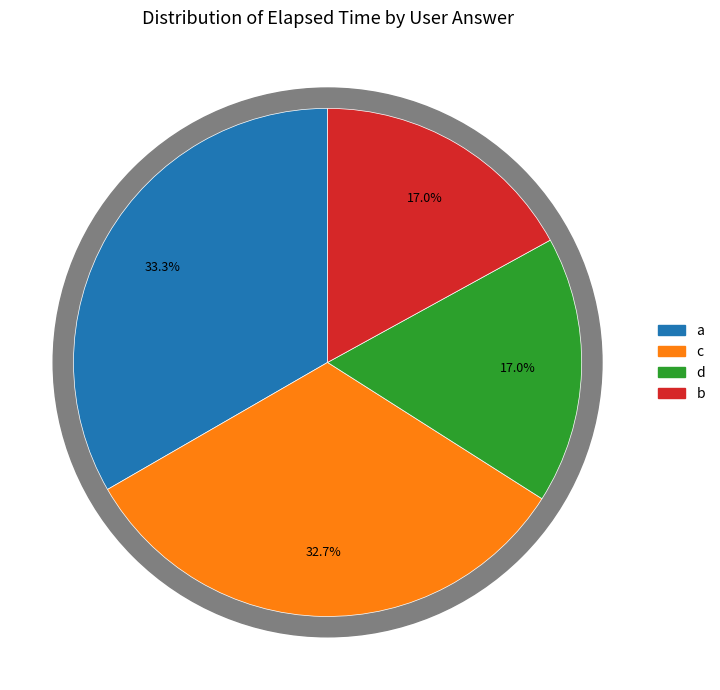

Is a (q5404) the majority of the pie?

No